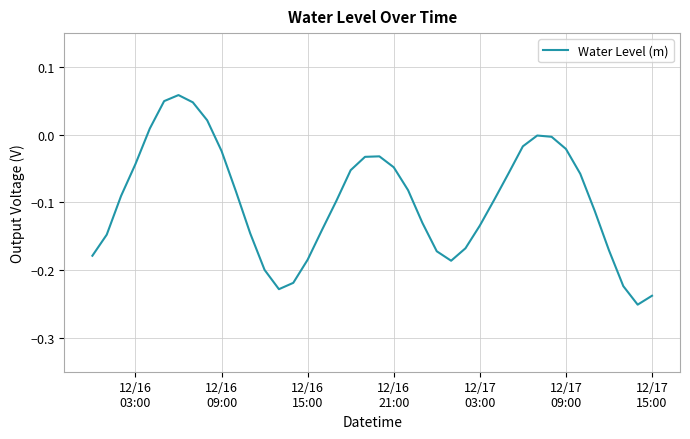

What is the difference between the maximum and minimum values?

0.3